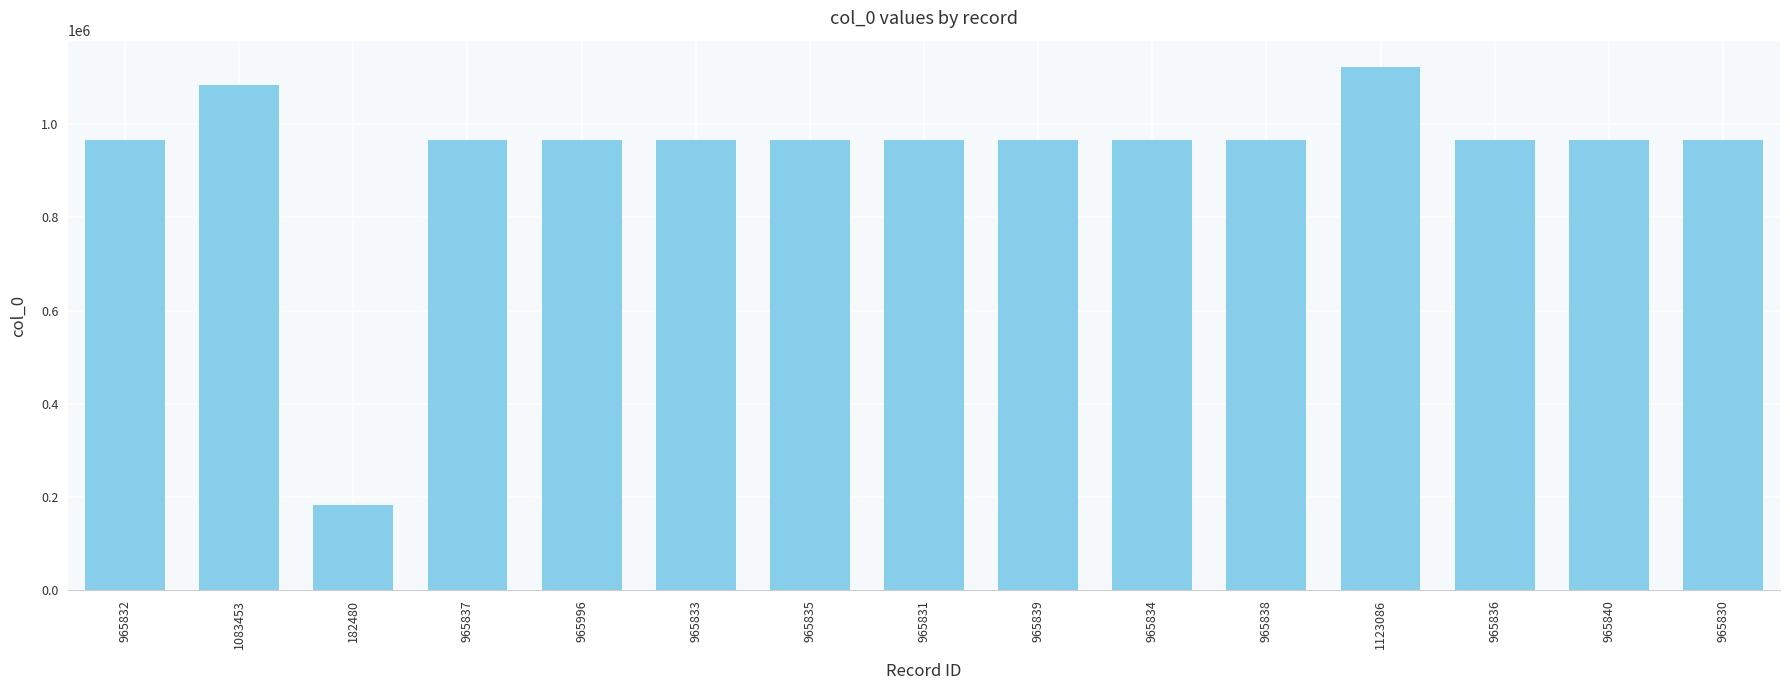

What is the label of the 12th bar from the right?

965837